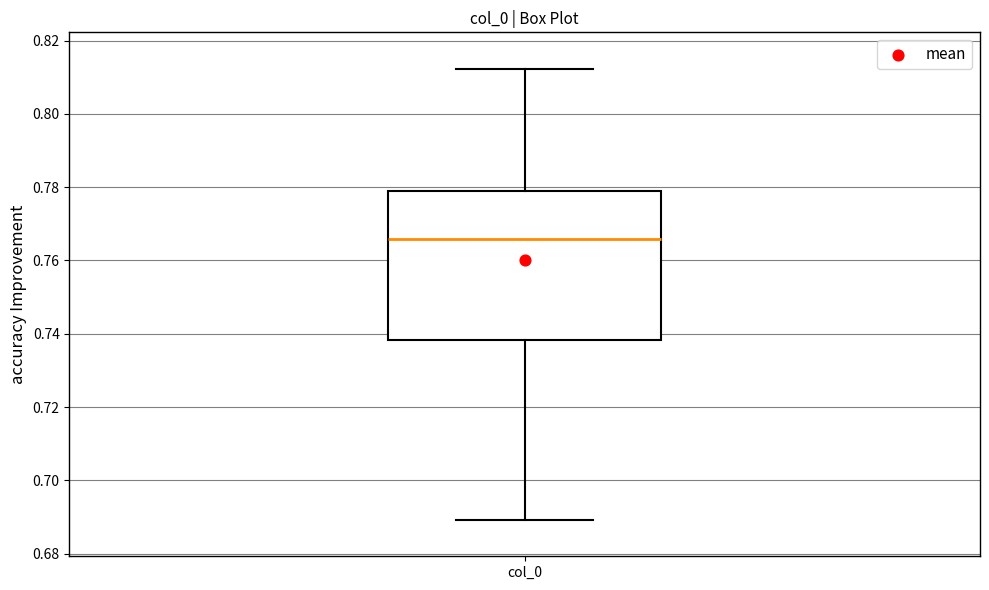

Read this box plot against the y-axis: the position of the median line, the range covered by the box, and the ends of both whiskers. The values are not printed on the chart, so give them approximately, as read against the axis.

median 0.766, box 0.738 to 0.778, whiskers 0.690 to 0.812